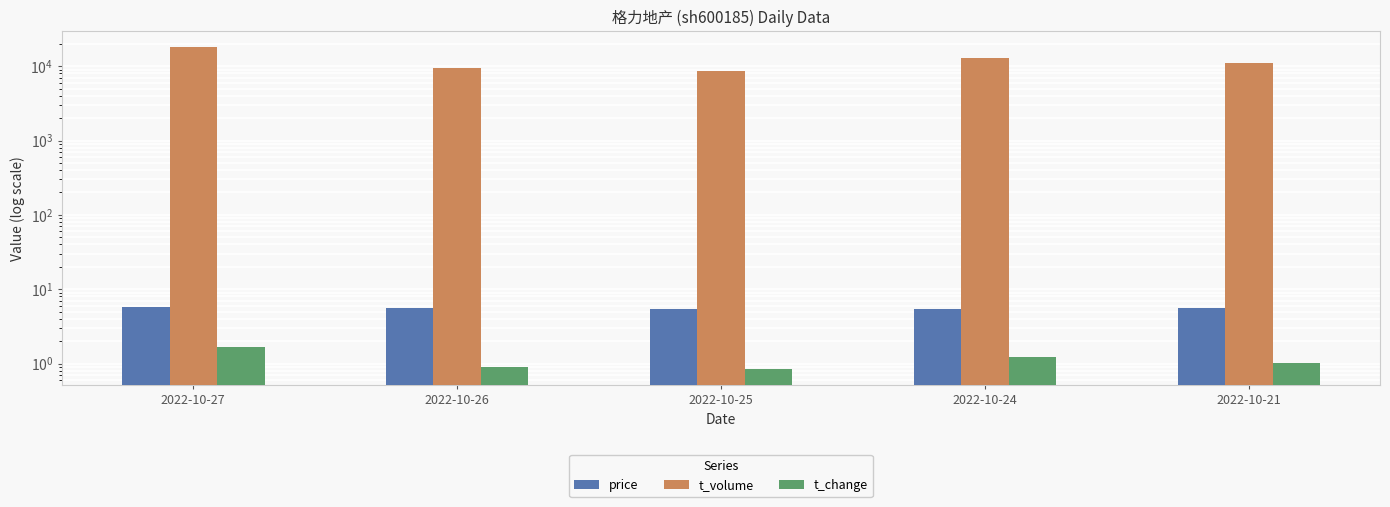

How many values in the t_change series exceed 1?

3